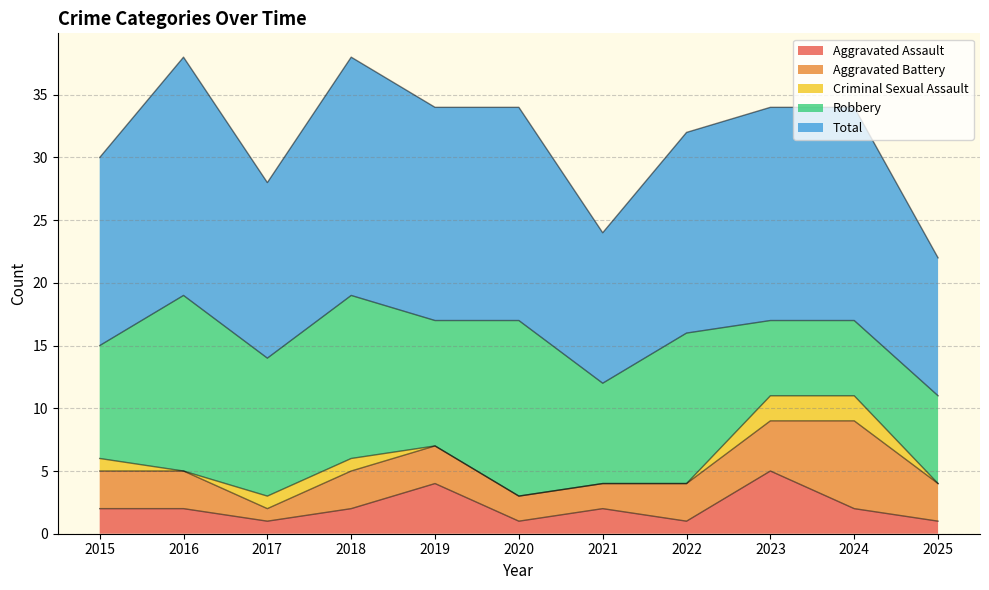

How many lines are shown in the chart?

5